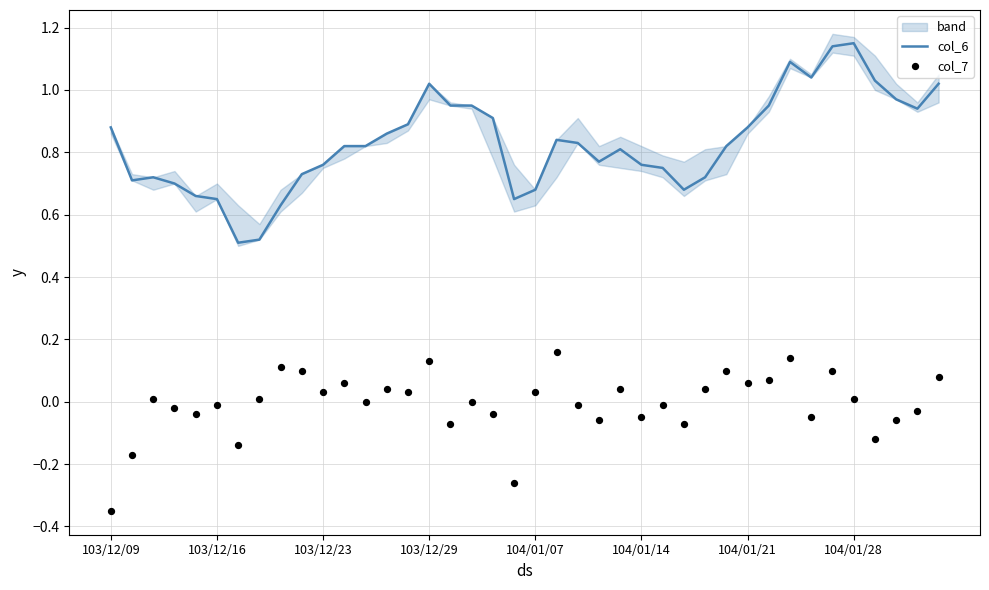

Which series contains the highest Y value?

col_6